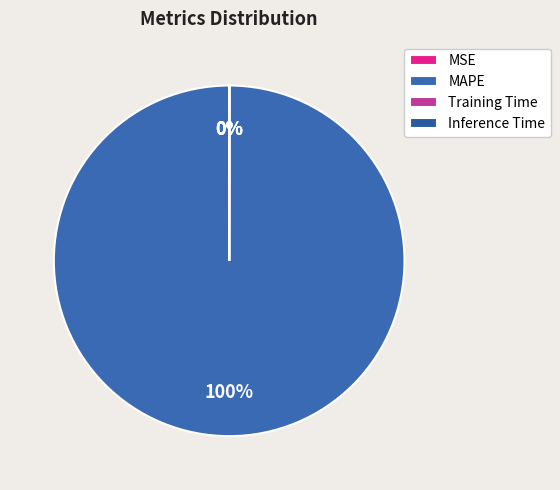

Which category has the biggest portion of the pie?

MAPE